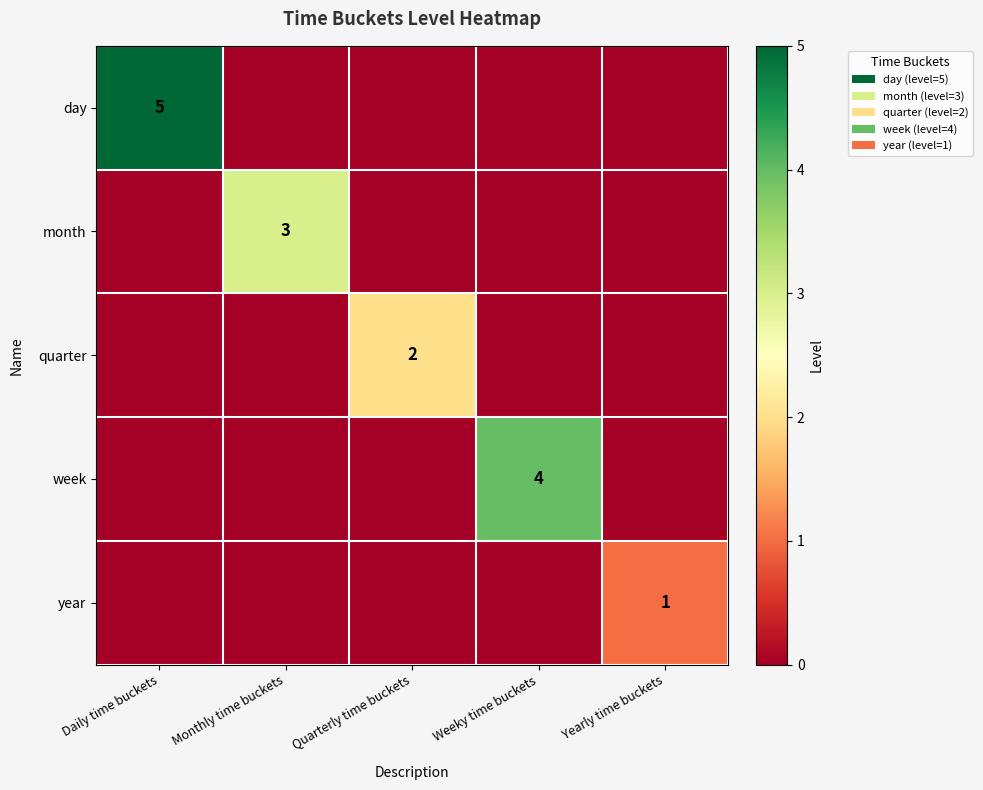

Is it true that week equals 6 at Weeky time buckets?

False